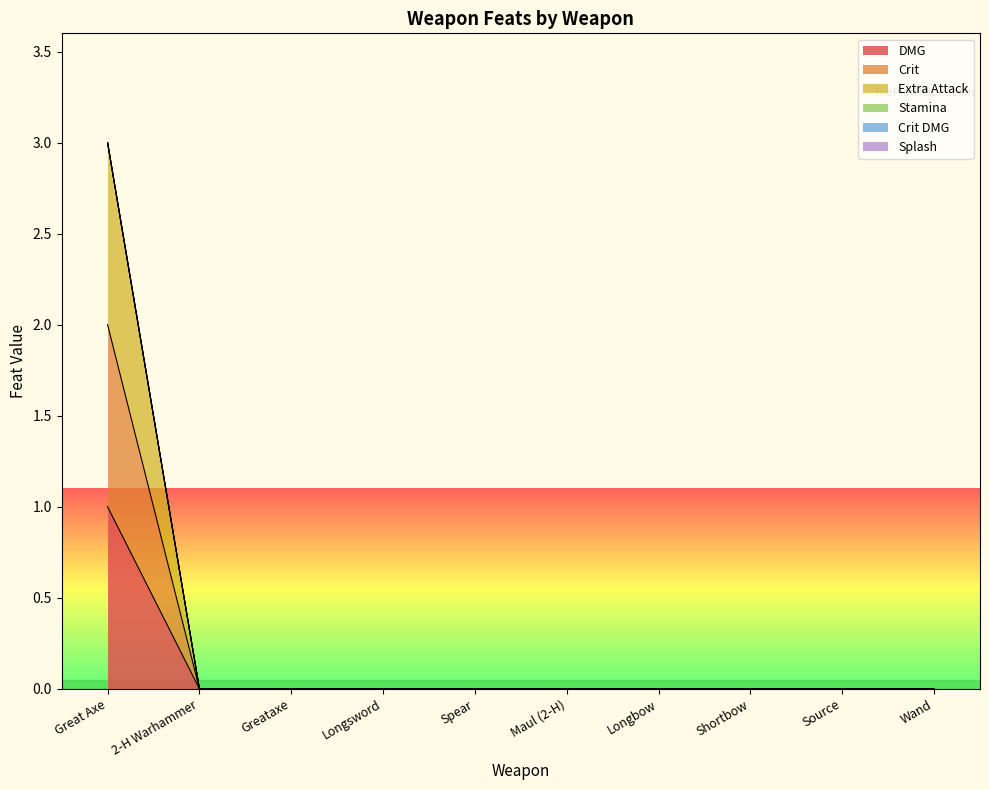

Which series changed the most between Greataxe and Shortbow?

DMG